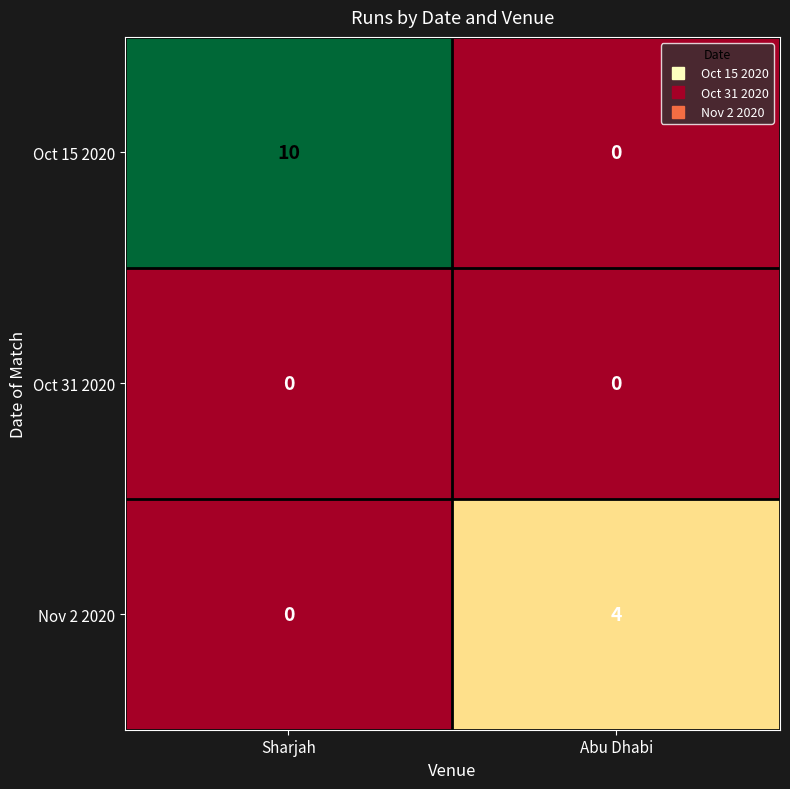

The Oct 31 2020 series shows 0 at Sharjah. True or false?

True